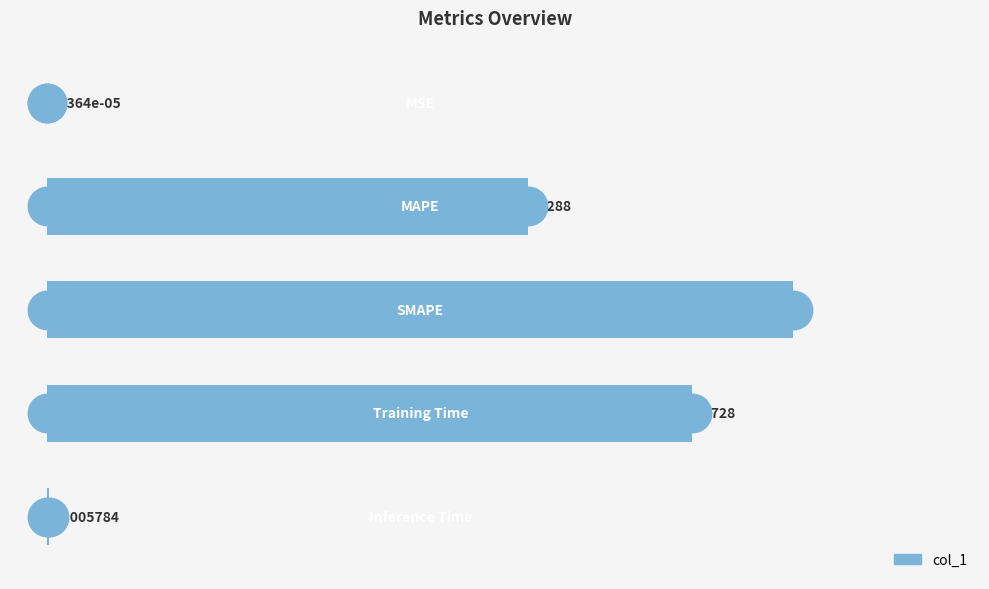

What is the change in value from 0 to 3?

+1.7